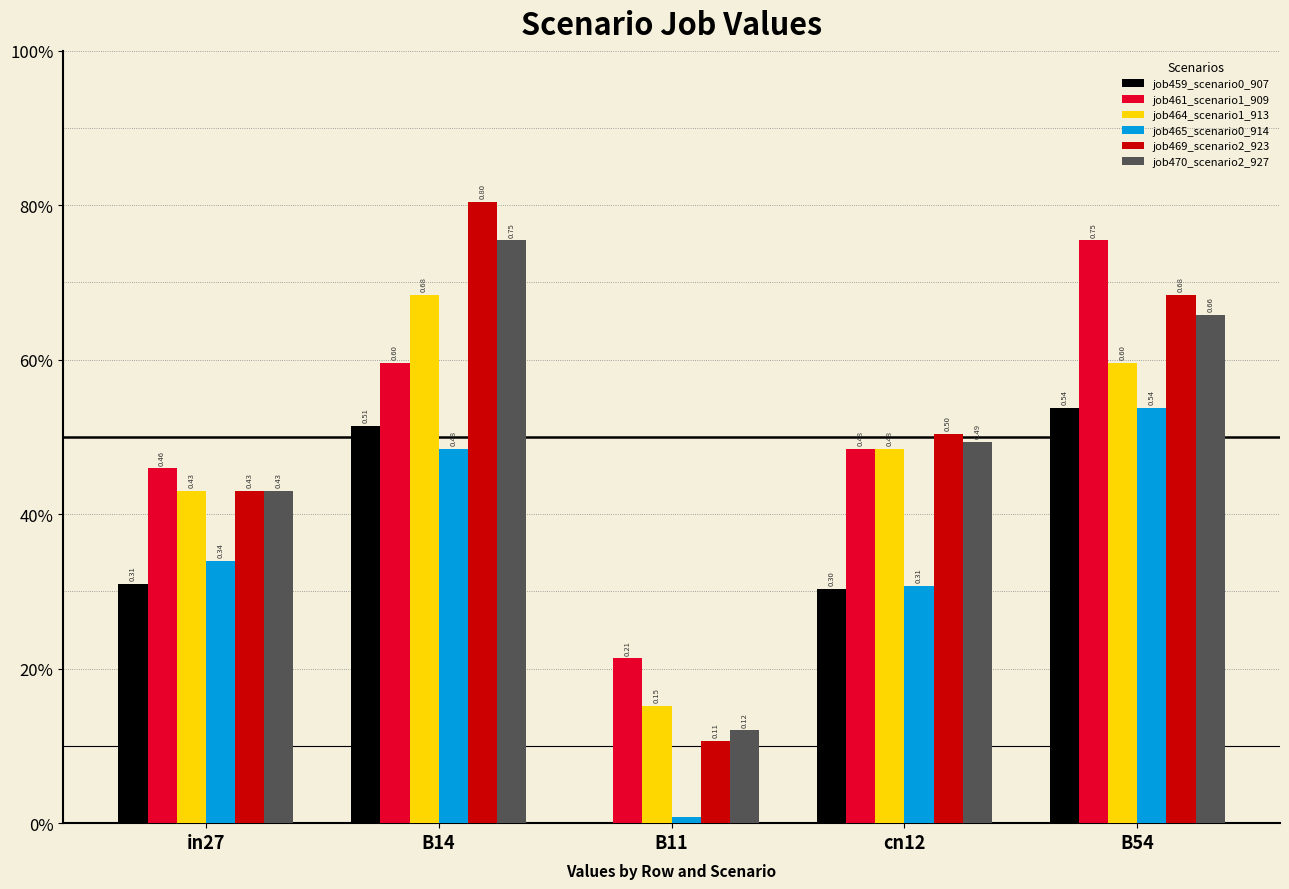

Reading left to right, what are all the values shown in this chart?

job459_scenario0_907: in27=0.3	B14=0.5	B11=0.0	cn12=0.3	B54=0.5
job461_scenario1_909: in27=0.5	B14=0.6	B11=0.2	cn12=0.5	B54=0.8
job464_scenario1_913: in27=0.4	B14=0.7	B11=0.2	cn12=0.5	B54=0.6
job465_scenario0_914: in27=0.3	B14=0.5	B11=0.0	cn12=0.3	B54=0.5
job469_scenario2_923: in27=0.4	B14=0.8	B11=0.1	cn12=0.5	B54=0.7
job470_scenario2_927: in27=0.4	B14=0.8	B11=0.1	cn12=0.5	B54=0.7